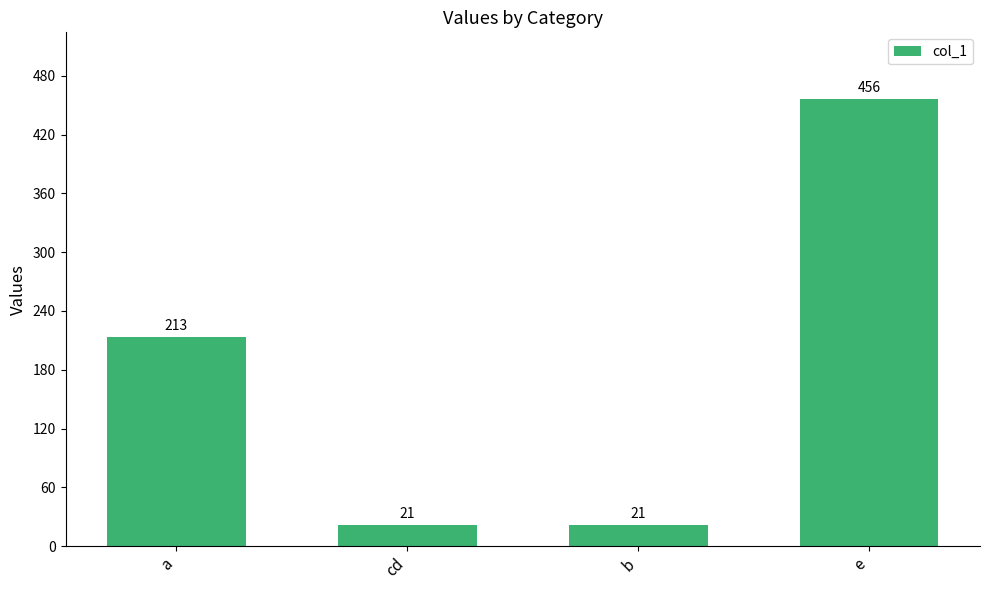

Reading left to right, list all the values displayed in this chart.

a=213	cd=21	b=21	e=456